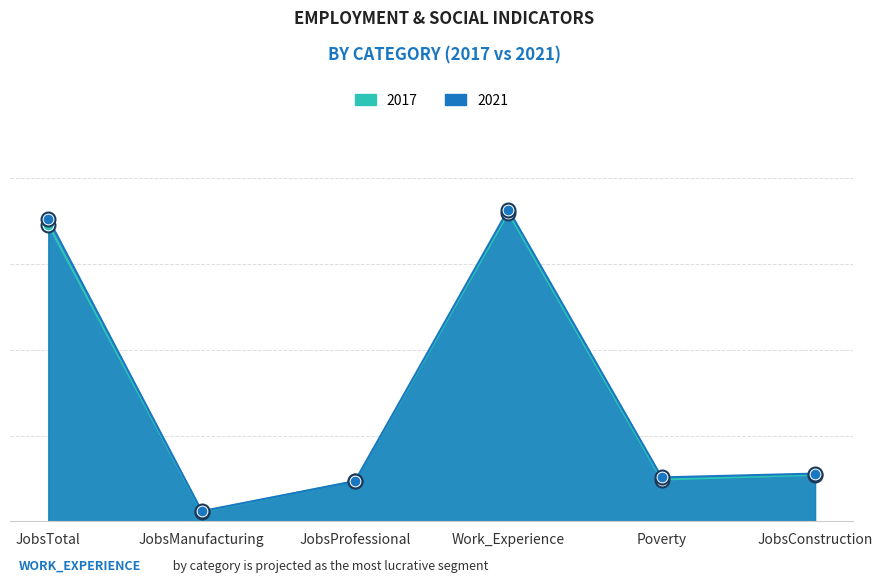

True or false: 2017 and 2021 cross at least once.

False